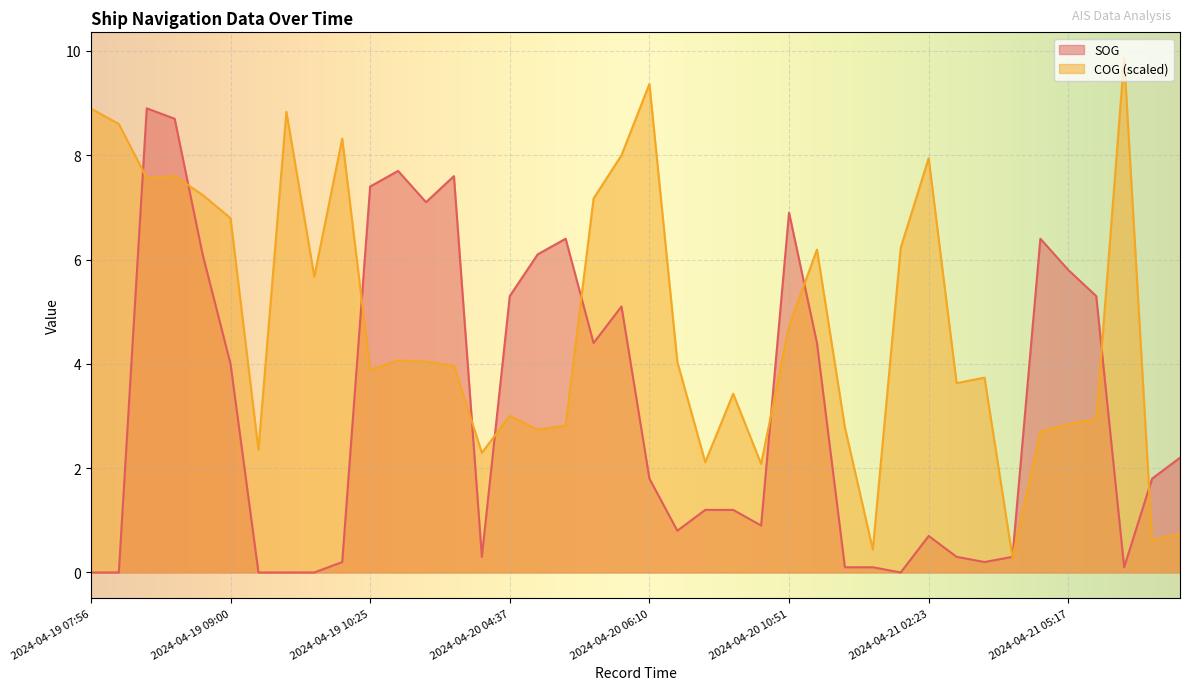

What is the value of the SOG point at the 17th from the left?

6.1